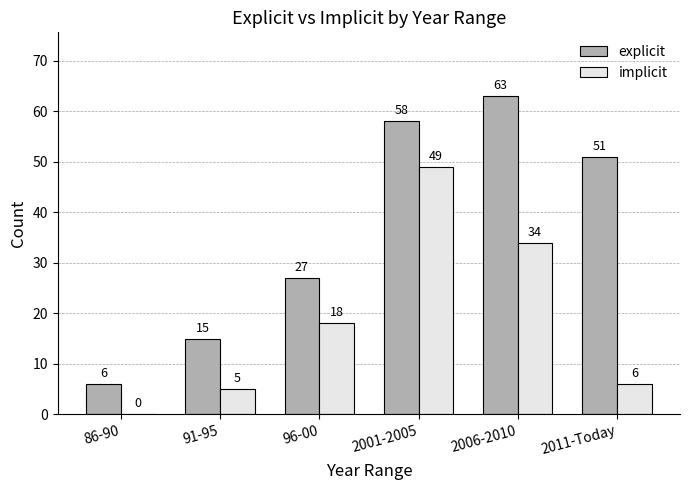

Which series has the largest total across all categories?

explicit